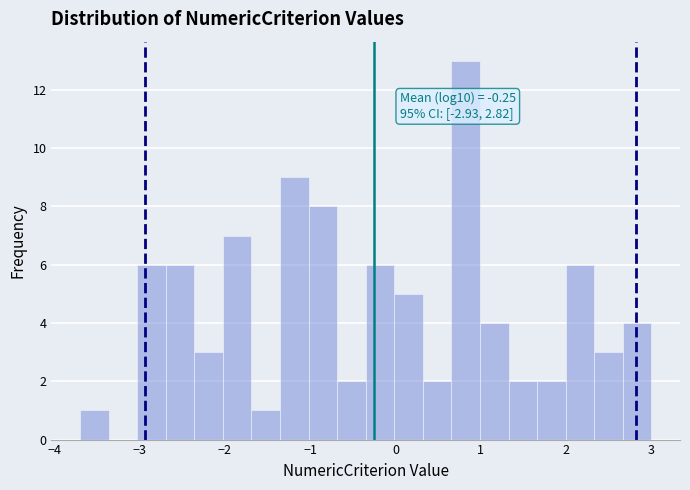

Read against the x-axis, roughly where is the centre of the tallest bar?

0.8